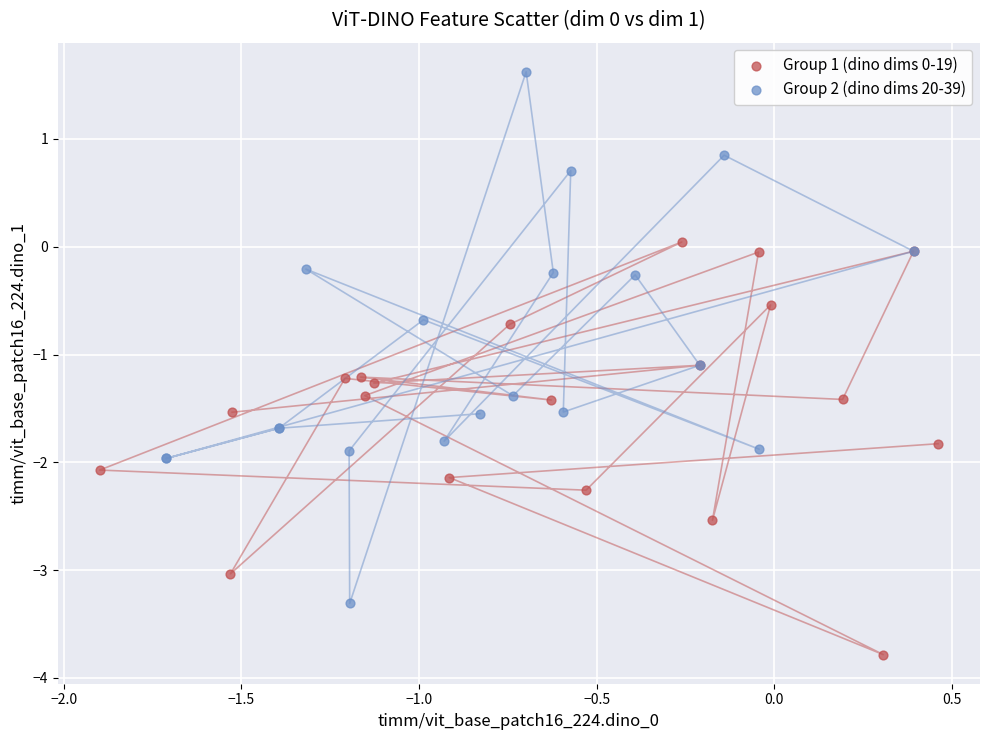

Which series has the largest Y range (max minus min)?

Group 2 (dino dims 20-39)